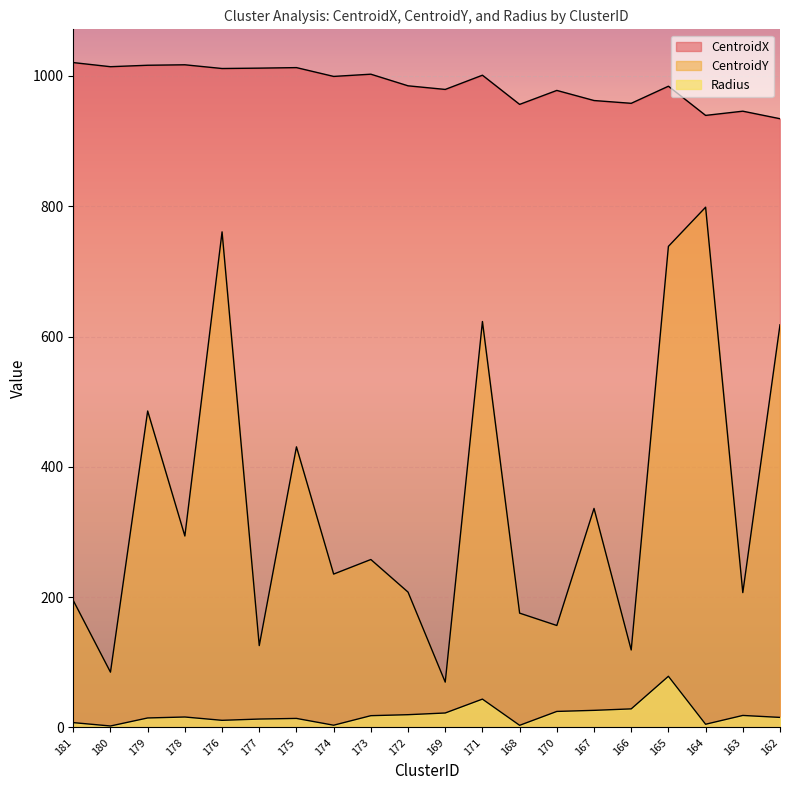

Which series has the largest total across all categories?

CentroidX